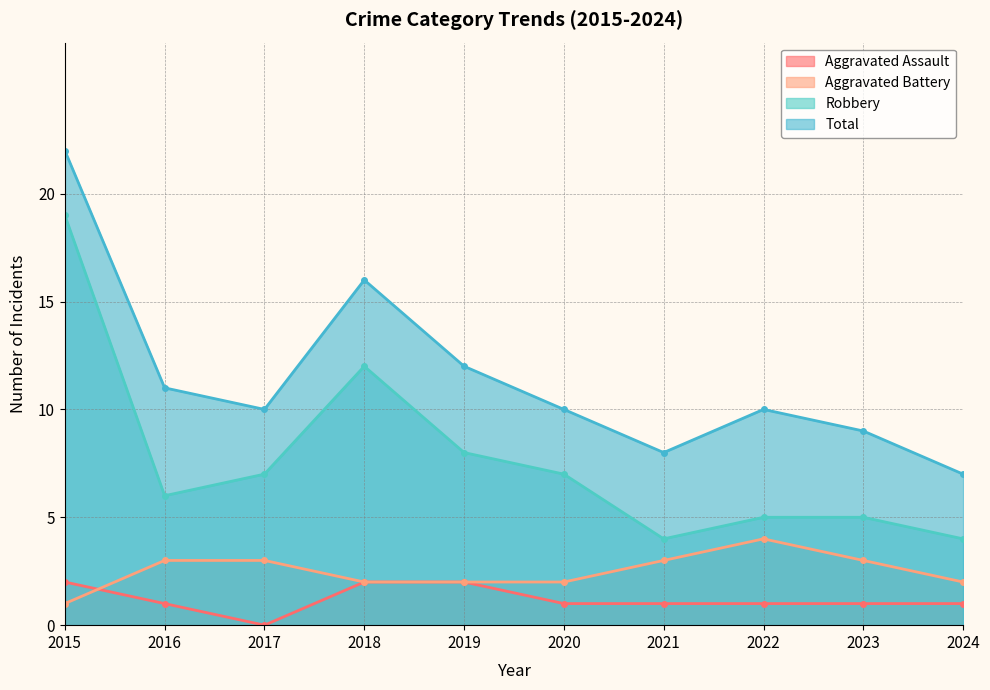

The Robbery series shows 8 at 2023. True or false?

False